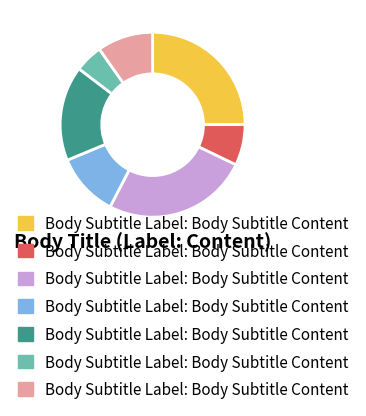

Does any single category account for the majority?

No